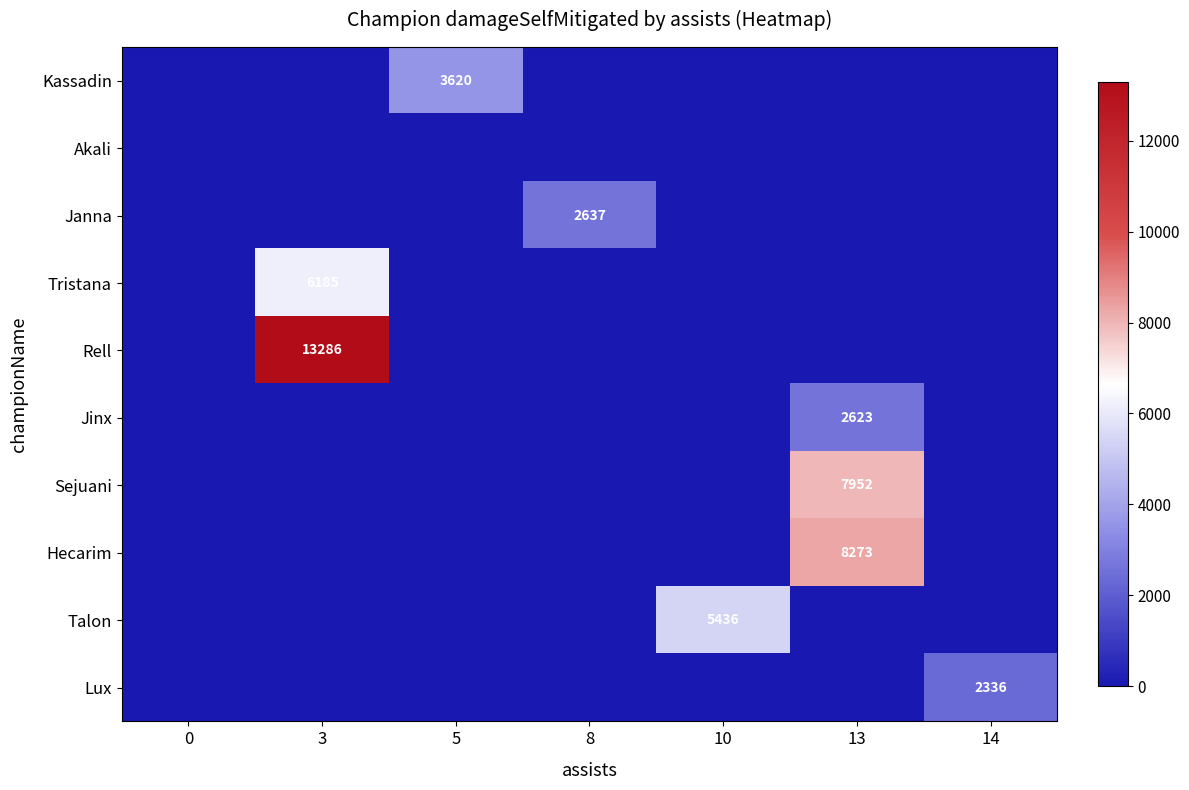

The Sejuani series shows 4766 at 13. True or false?

False